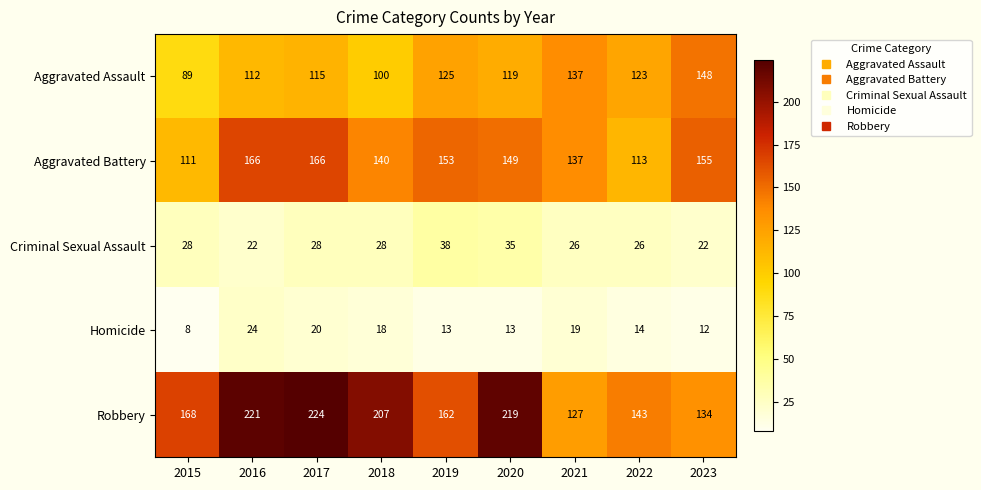

Which category has the highest value in the Homicide series?

2016